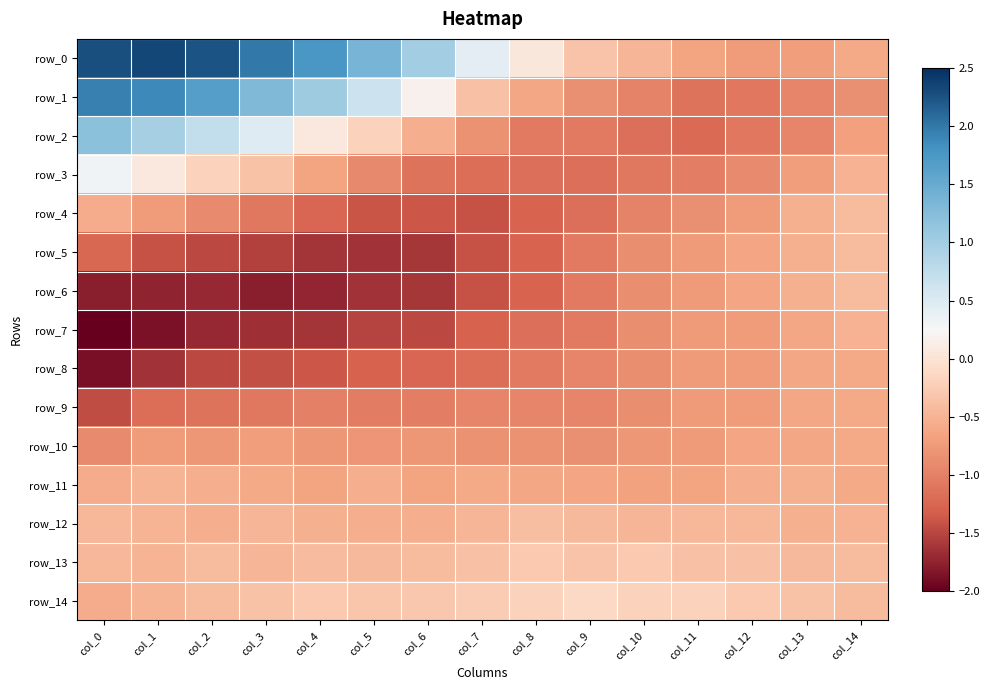

Which category has the lowest value in the row_5 series?

col_5